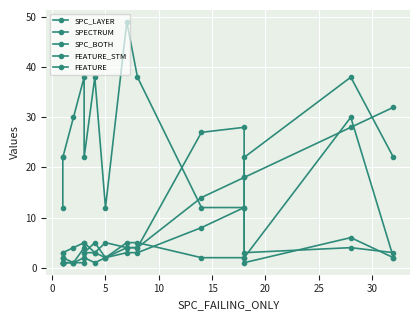

At which category does SPC_LAYER reach its first local peak?

5